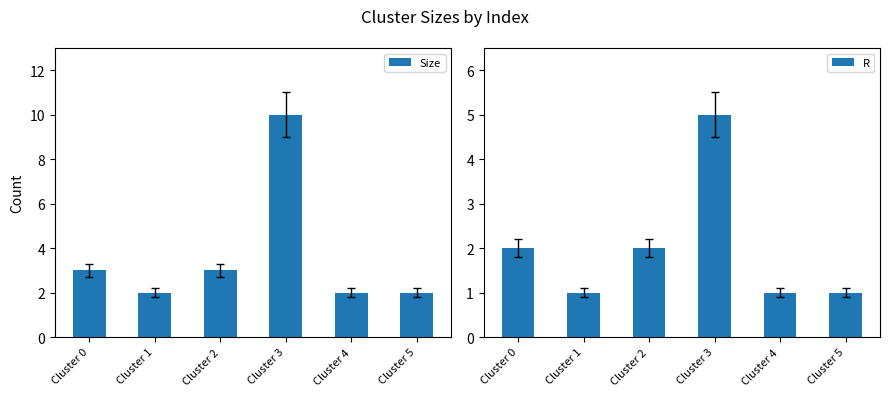

Which series has the largest range (max minus min)?

Size